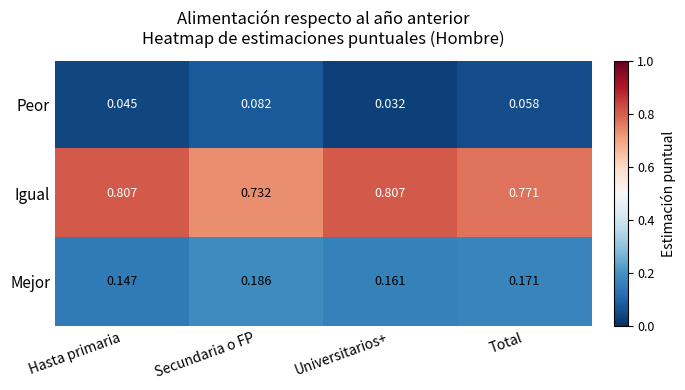

Rank the series by their maximum value, from highest to lowest.

Igual, Mejor, Peor